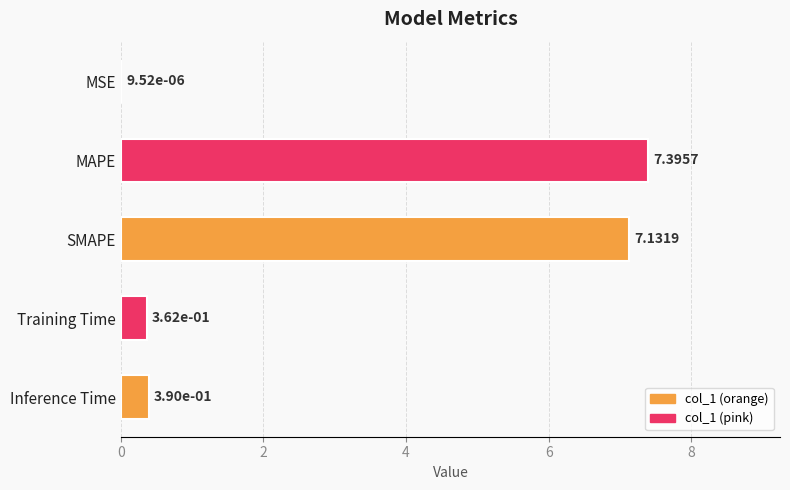

Between Training Time and Inference Time, which is larger?

Inference Time